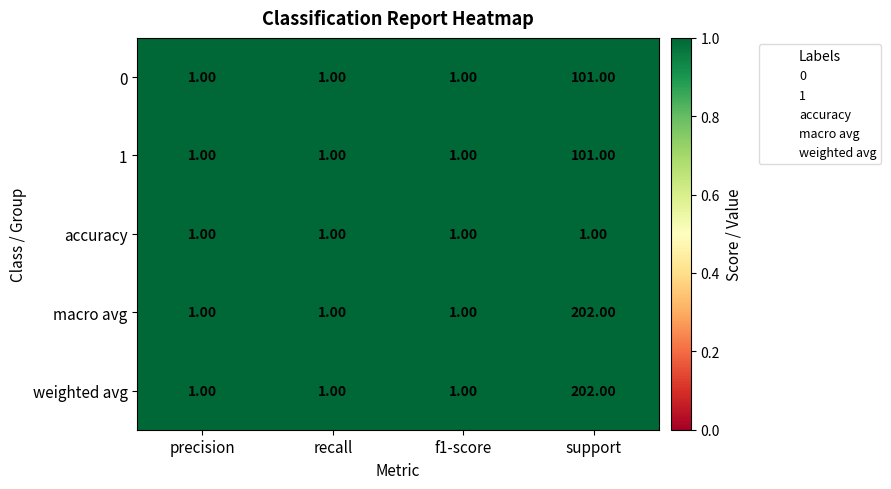

Which category has the highest value across all series?

support